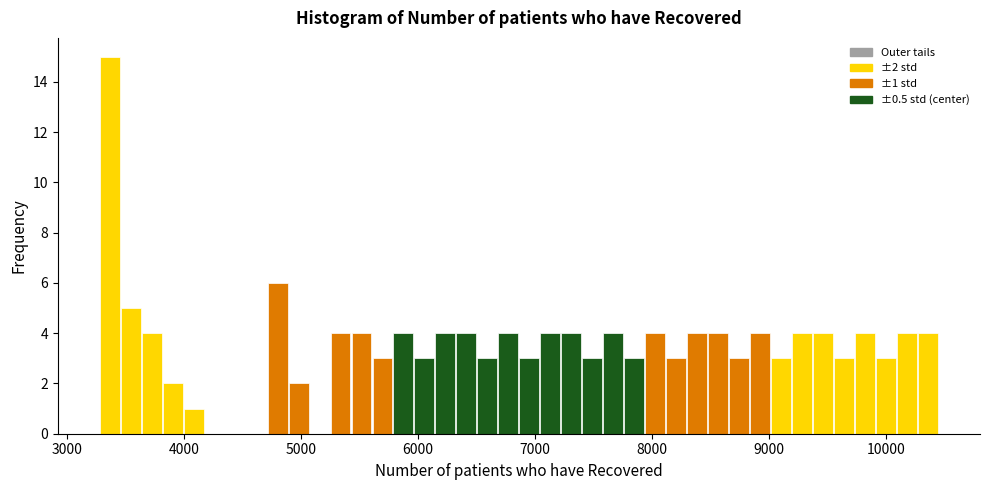

Around what value on the x-axis is the tallest bar? Give the approximate position of its centre, as read against the axis.

3400